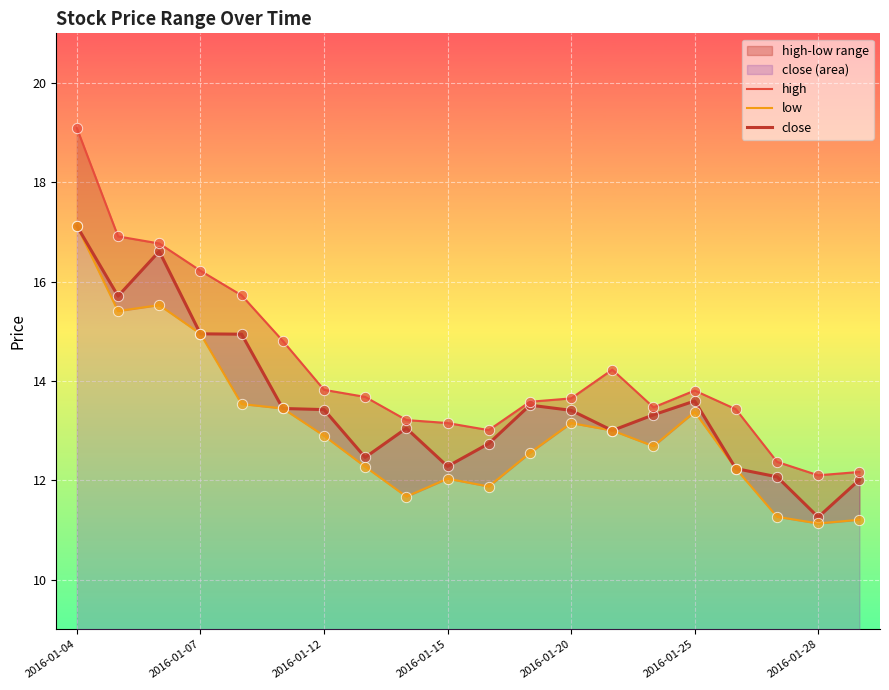

What is the lowest value of the close series?

11.3